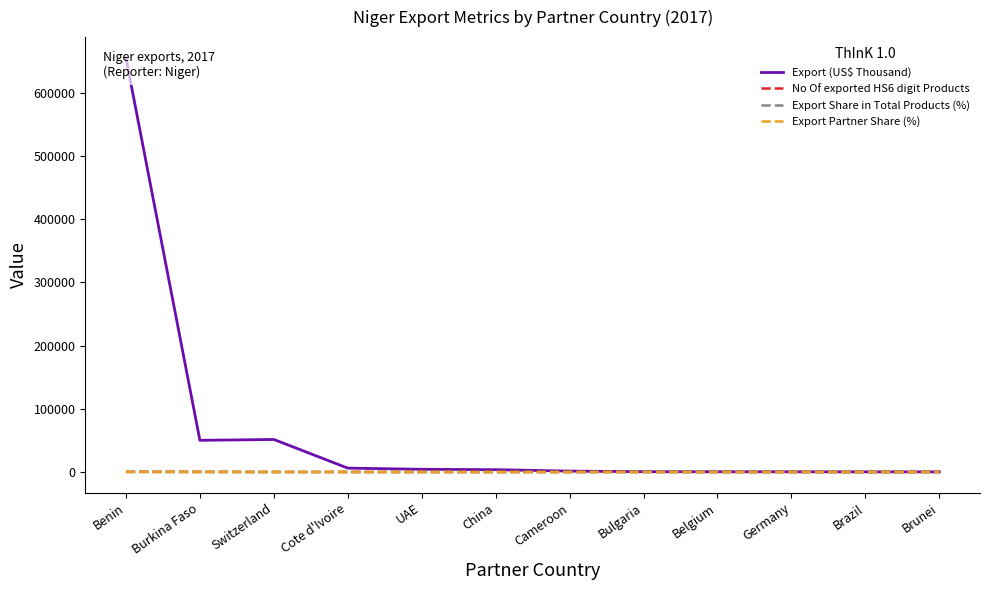

How many values in the Export (US$ Thousand) series exceed 3640?

6